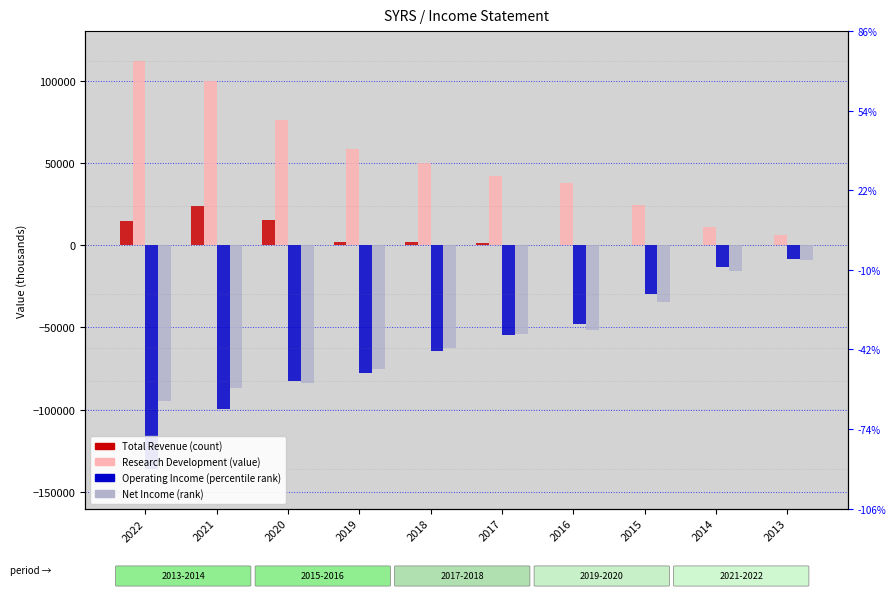

At which category is the sum across all series the highest?

2013